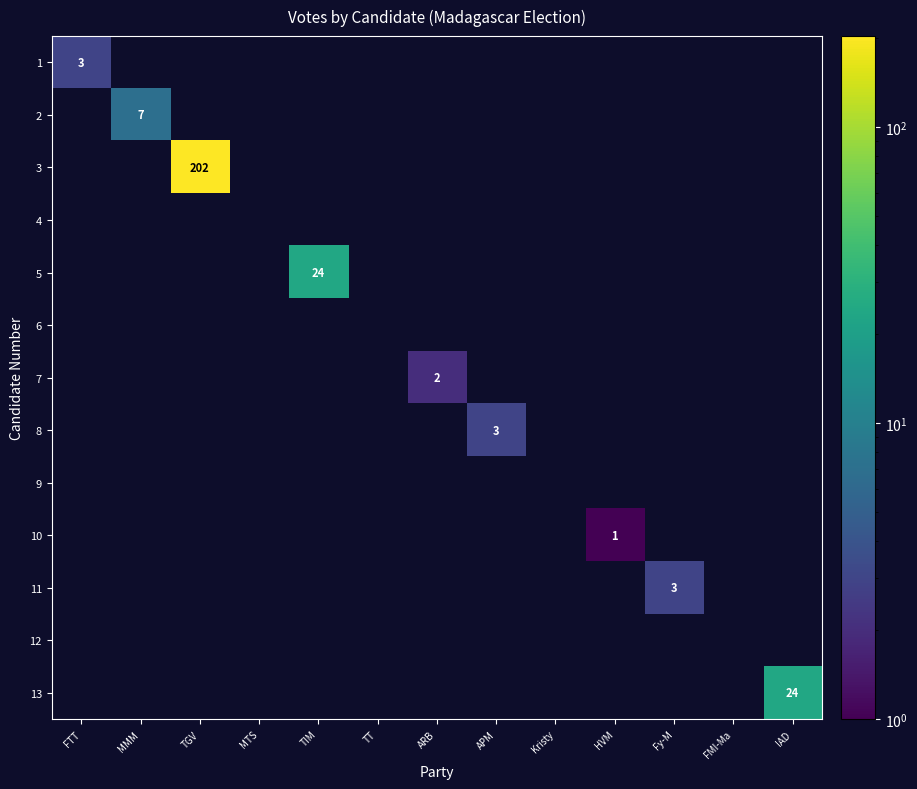

What is the difference between the maximum and minimum values in the 5 series?

24